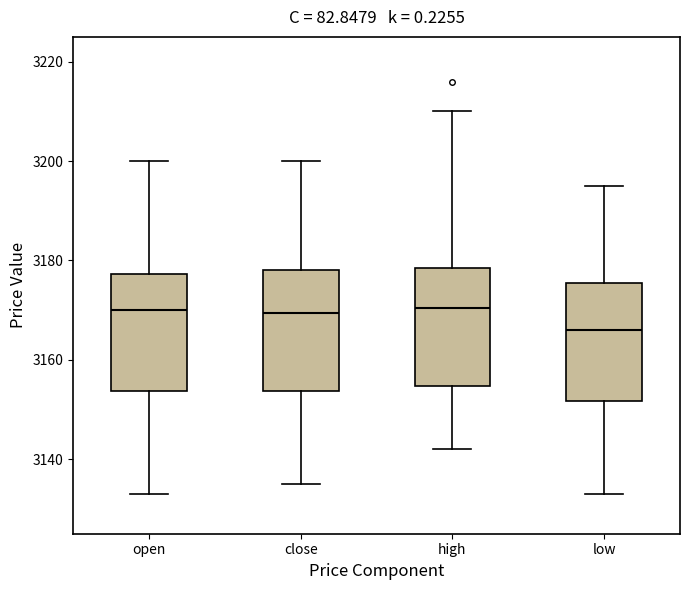

Reading left to right, transcribe this box plot: for each box, give where its median line is, the range the box spans, and where its two whiskers end, as read against the y-axis. The values are not printed on the chart, so give them approximately, as read against the axis.

open: median 3170, box 3154 to 3178, whiskers 3134 to 3200
close: median 3170, box 3154 to 3178, whiskers 3136 to 3200
high: median 3170, box 3154 to 3178, whiskers 3142 to 3210
low: median 3166, box 3152 to 3176, whiskers 3134 to 3196